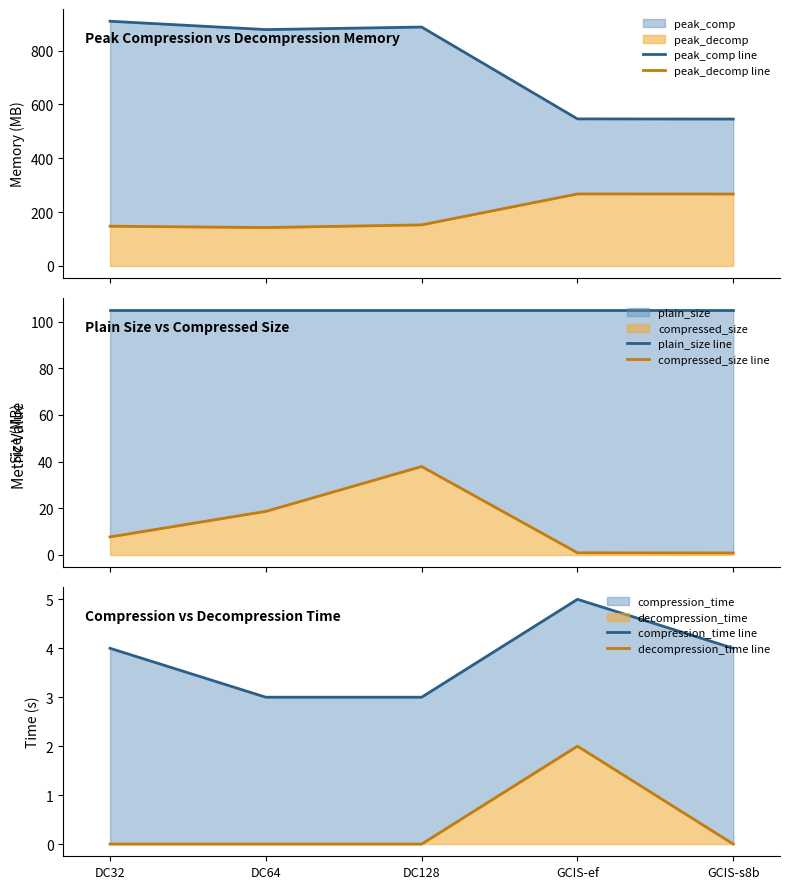

Reading right to left, list all the values displayed in this chart.

peak_comp line: 545.5	546.1	887.2	877.7	908.8
peak_decomp line: 267.2	267.5	152.5	142.6	147.6
plain_size line: 104.9	104.9	104.9	104.9	104.9
compressed_size line: 0.9	0.9	37.9	18.7	7.7
compression_time line: 4.0	5.0	3.0	3.0	4.0
decompression_time line: 0.0	2.0	0.0	0.0	0.0